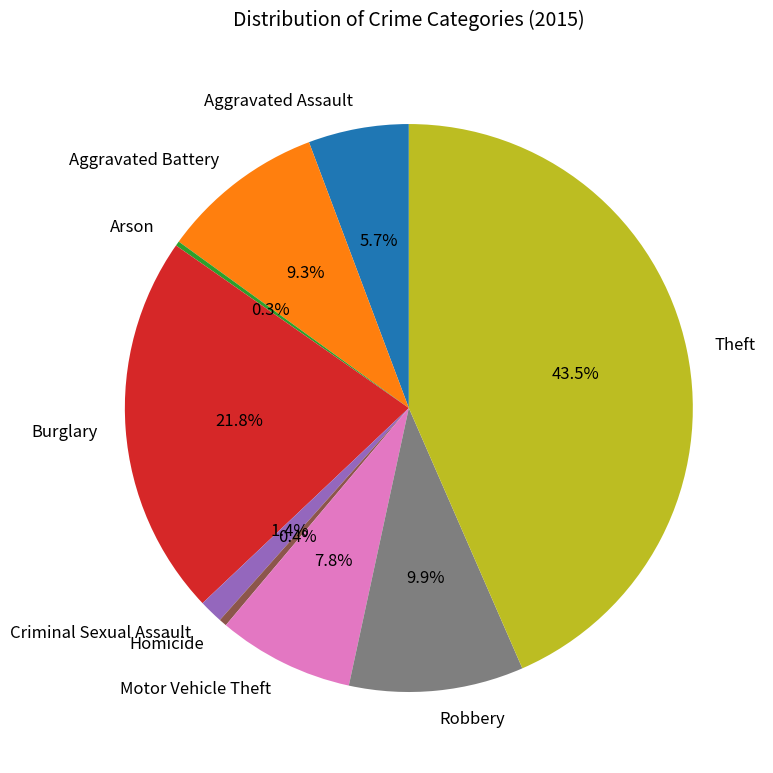

Between Criminal Sexual Assault and Aggravated Assault, which is larger?

Aggravated Assault